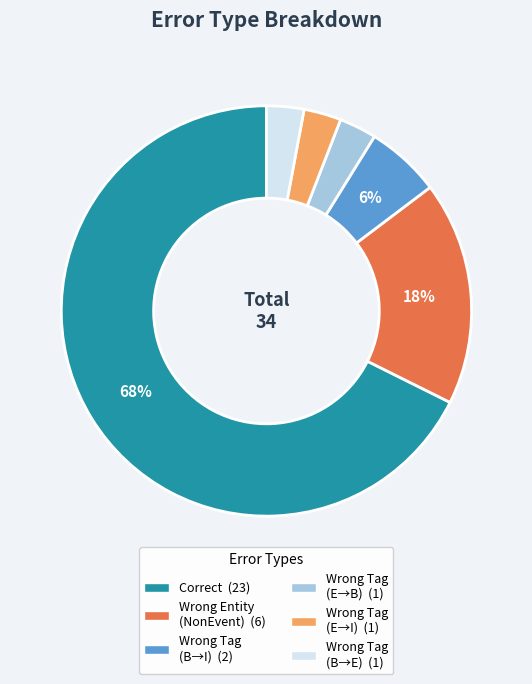

To the nearest percent, what is the average slice percentage?

17%